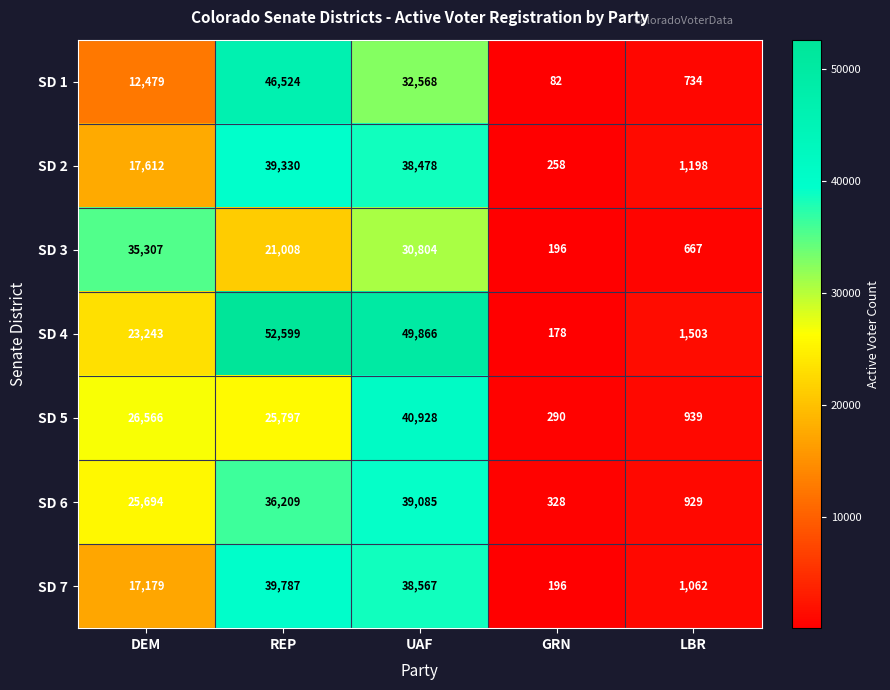

At which label is SD 5 closest to 20609?

REP